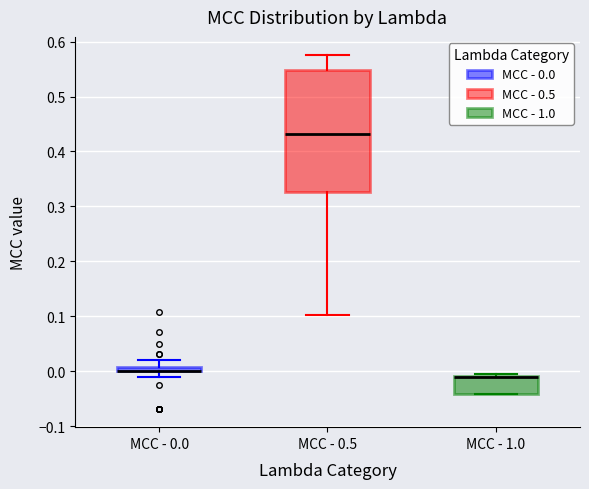

Where is the upper edge of the box for MCC - 1.0 on the y-axis? The values are not printed on the chart, so give them approximately, as read against the axis.

-0.01